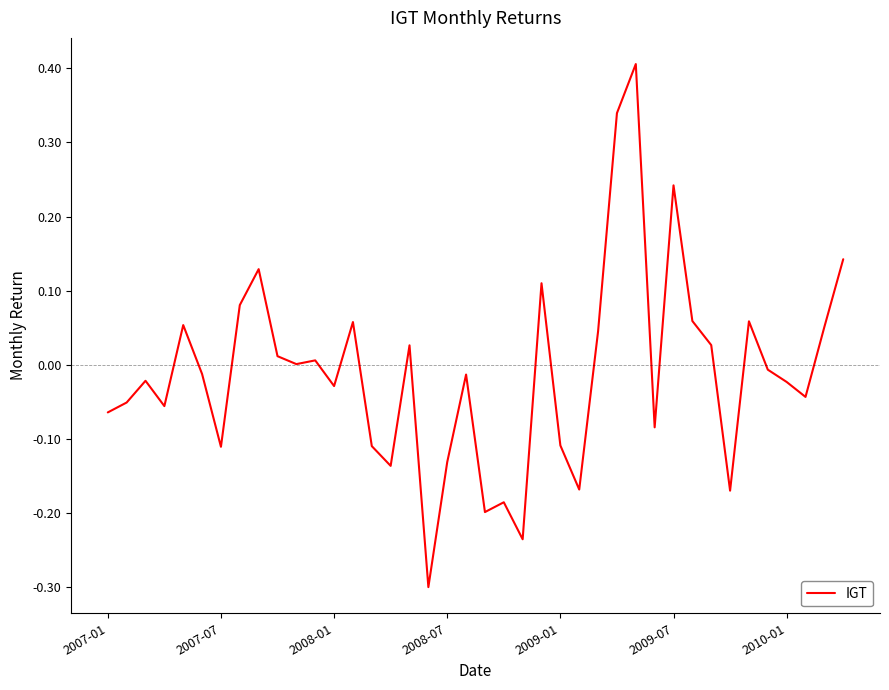

What is the difference between the maximum and minimum values?

0.7